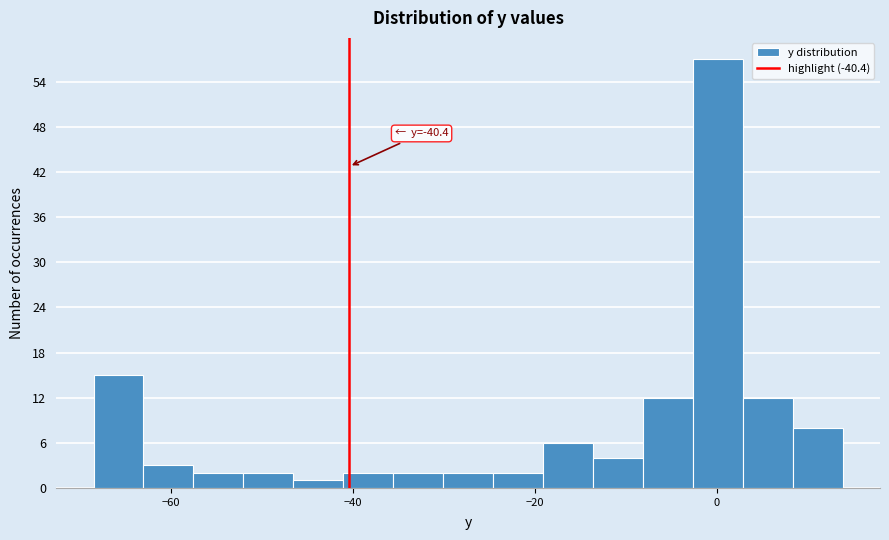

Read against the x-axis, roughly where is the centre of the tallest bar?

0